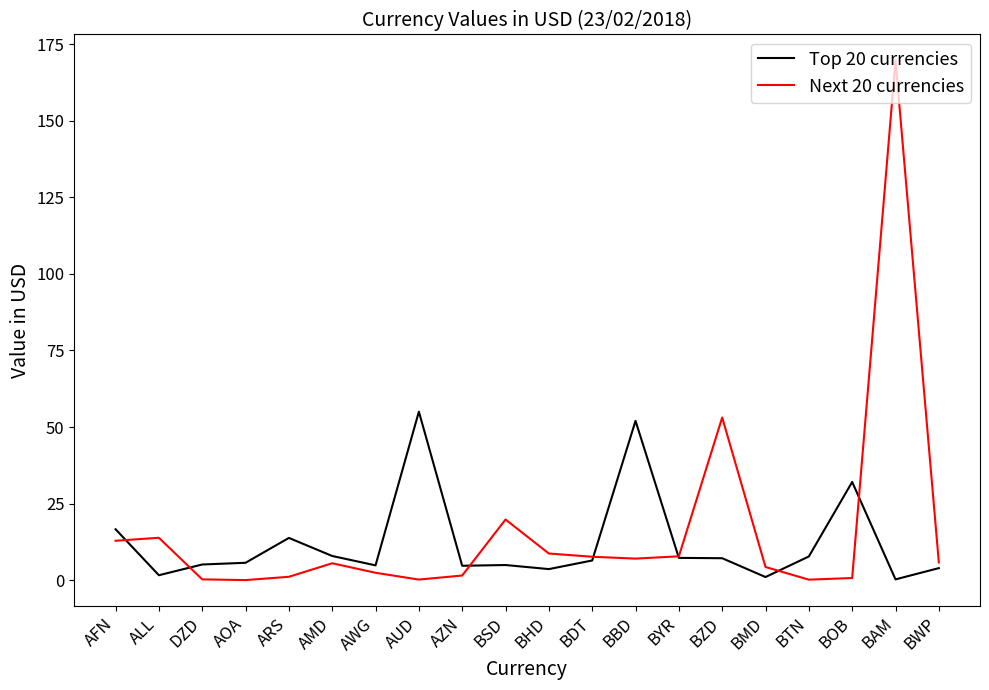

What is the maximum value shown in the chart?

169.7